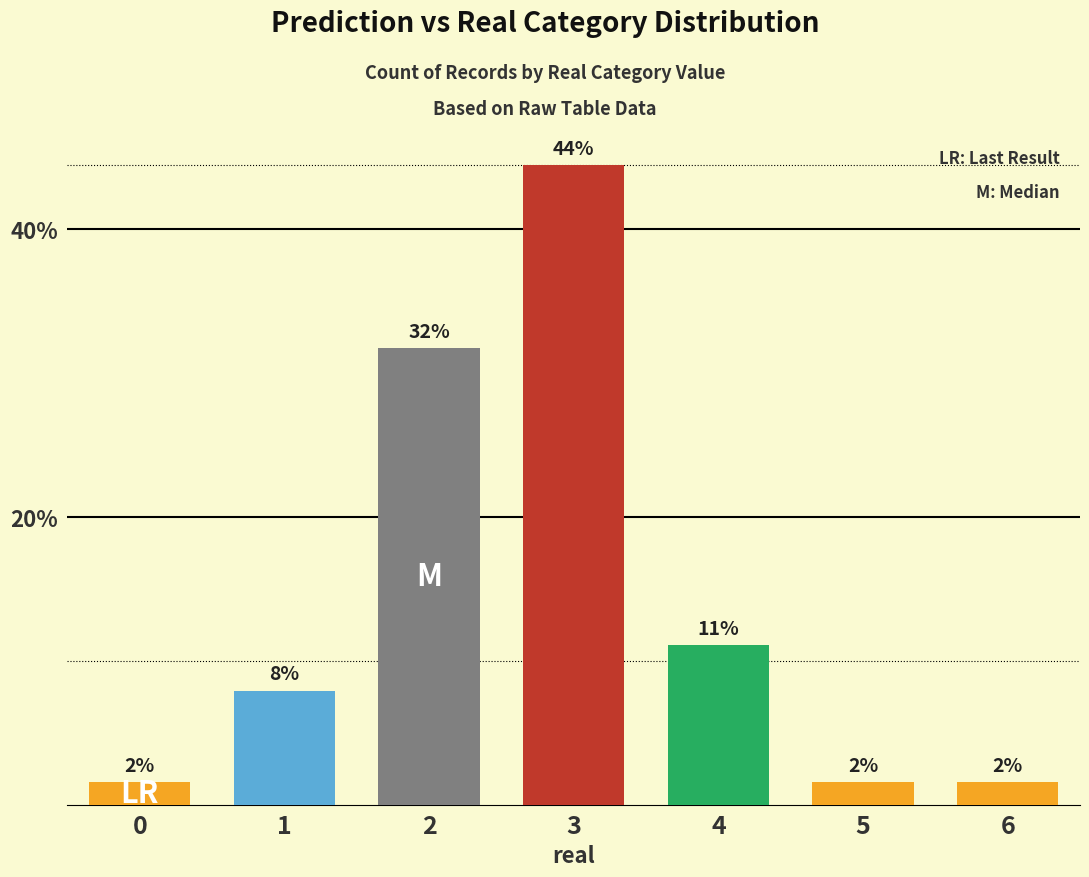

How many bars are there in total?

7